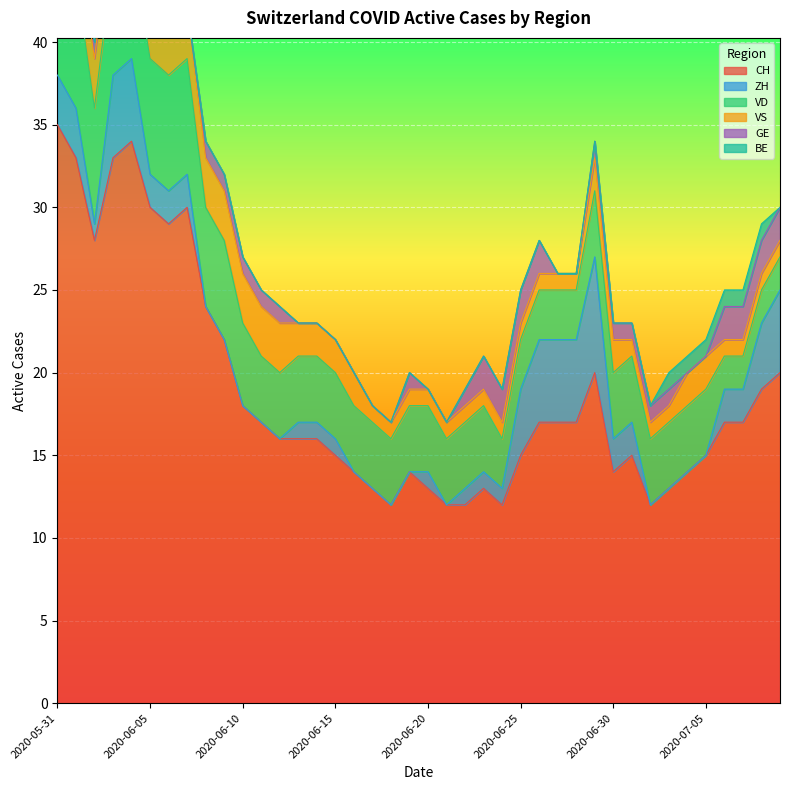

What position from the left is 2020-06-17?

18